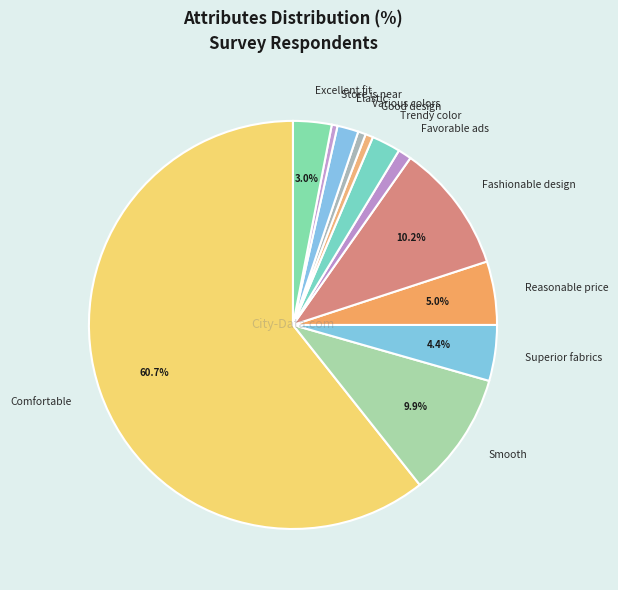

Combined, do Smooth and Elastic account for over 50%?

No